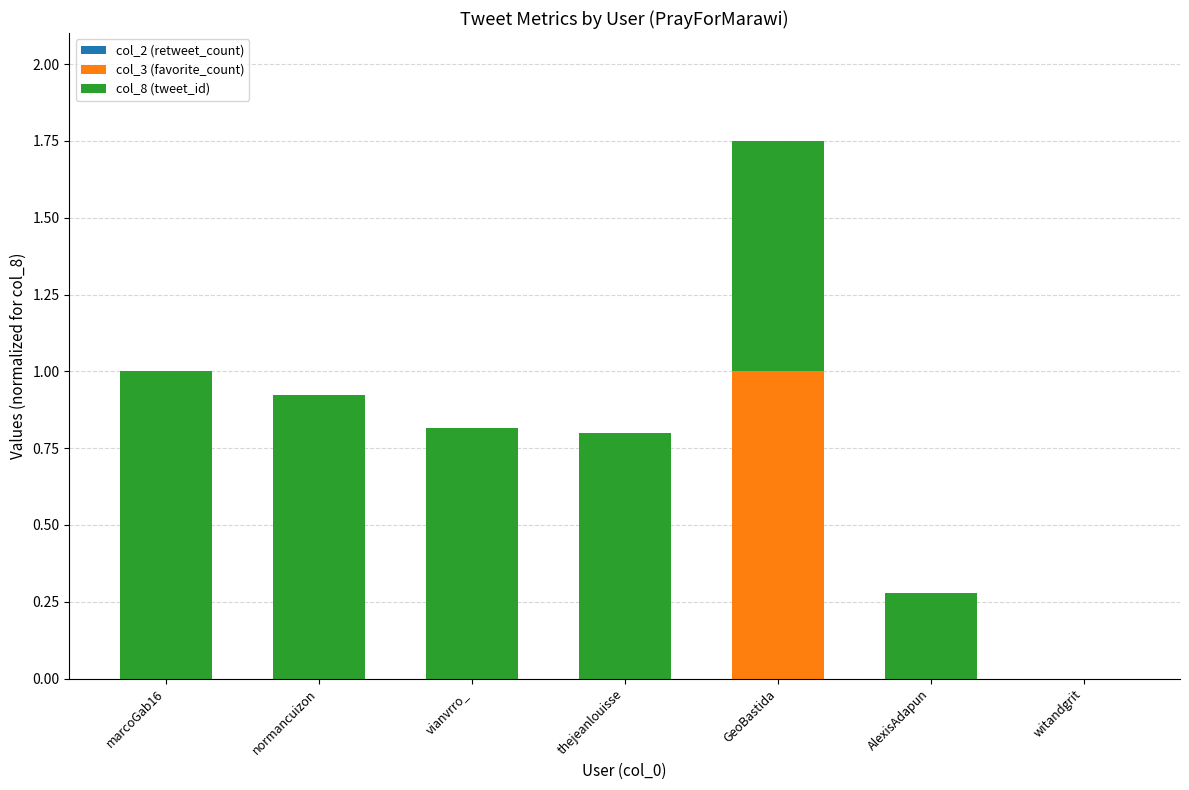

Which category has the highest value in the col_3 (favorite_count) series?

GeoBastida